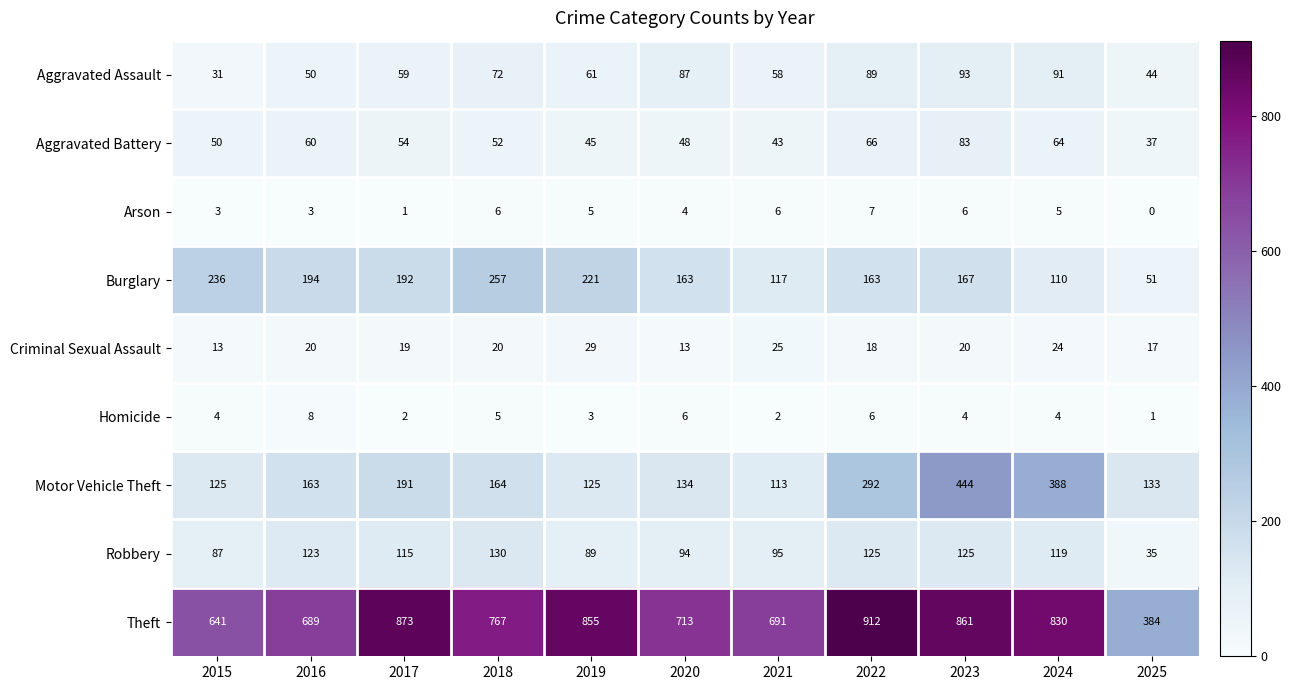

What is the greatest value displayed?

912